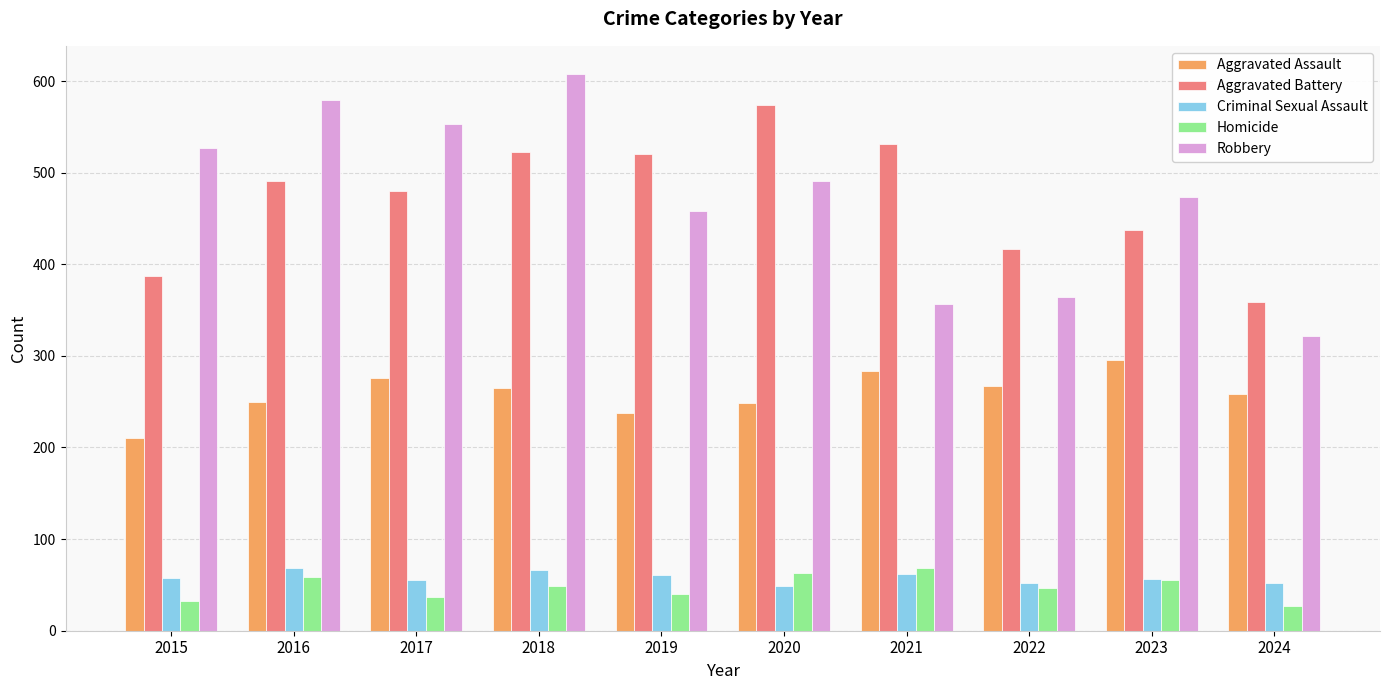

Is the value of Robbery at 2017 greater than the value of Criminal Sexual Assault at 2022?

Yes